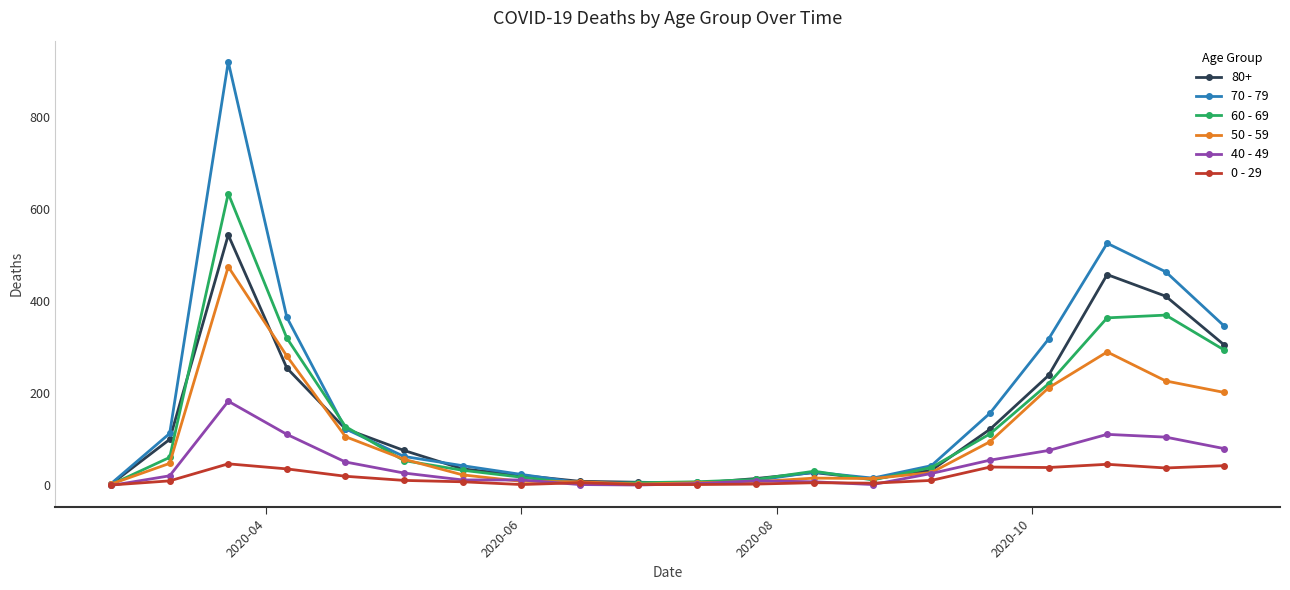

Does the chart display data point markers on the line(s)?

Yes